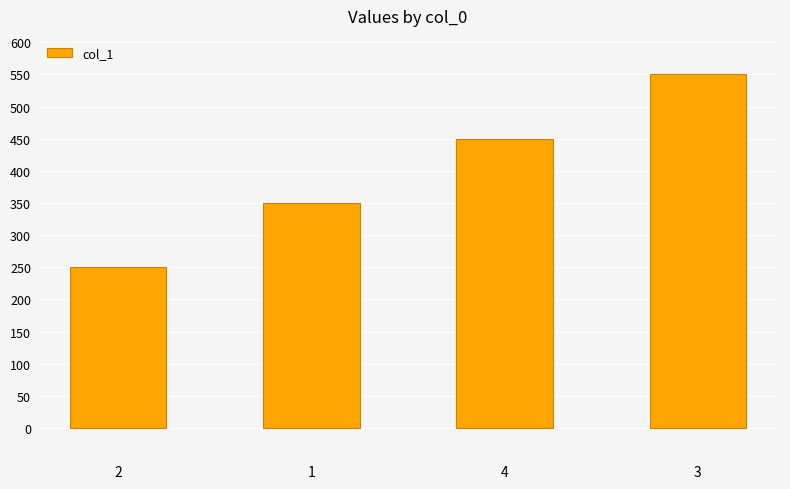

How many values are below 450?

2